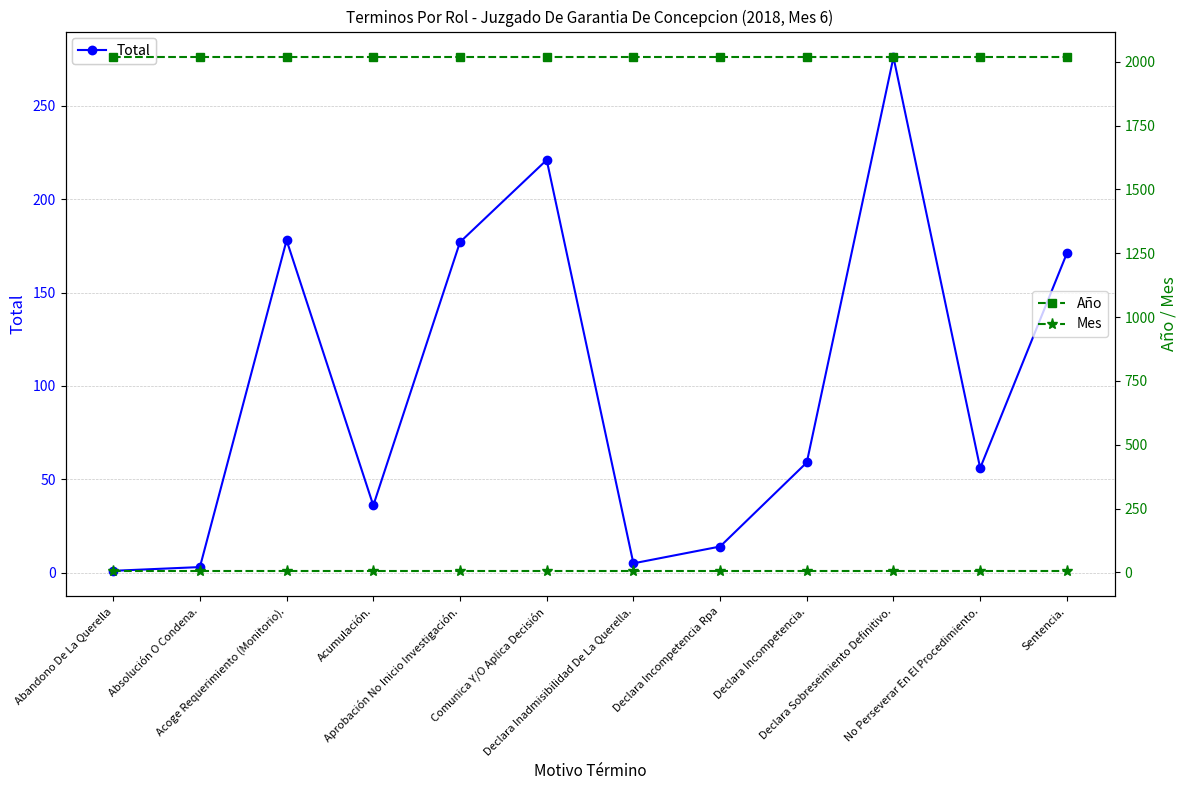

What position from the right is Acoge Requerimiento (Monitorio).?

10